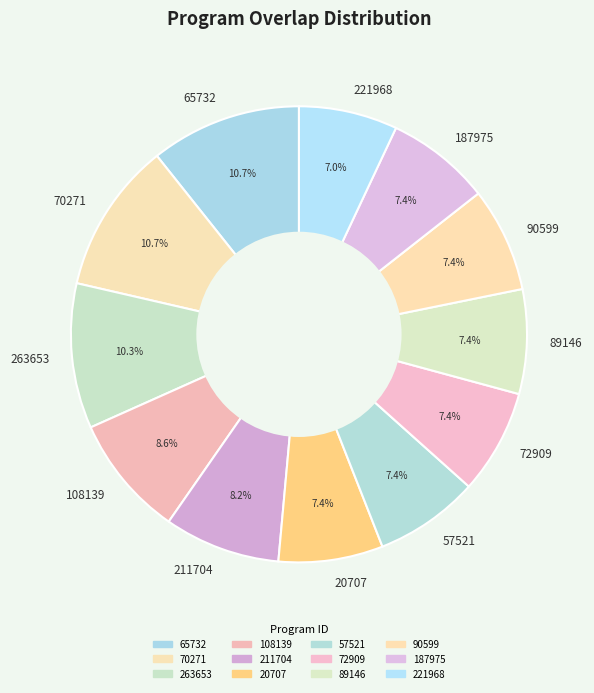

What is the ratio of the value at 90599 to the value at 187975?

1.0